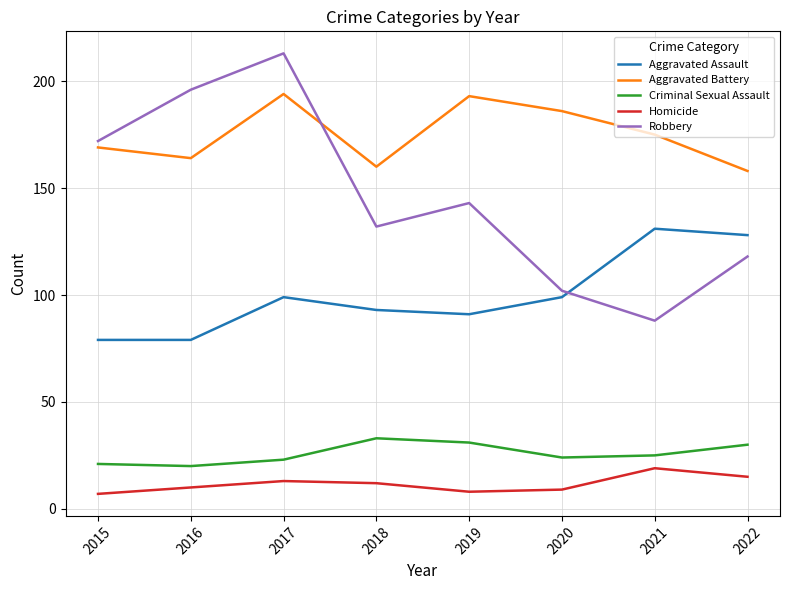

What is the difference between the maximum and minimum values in the Robbery series?

125